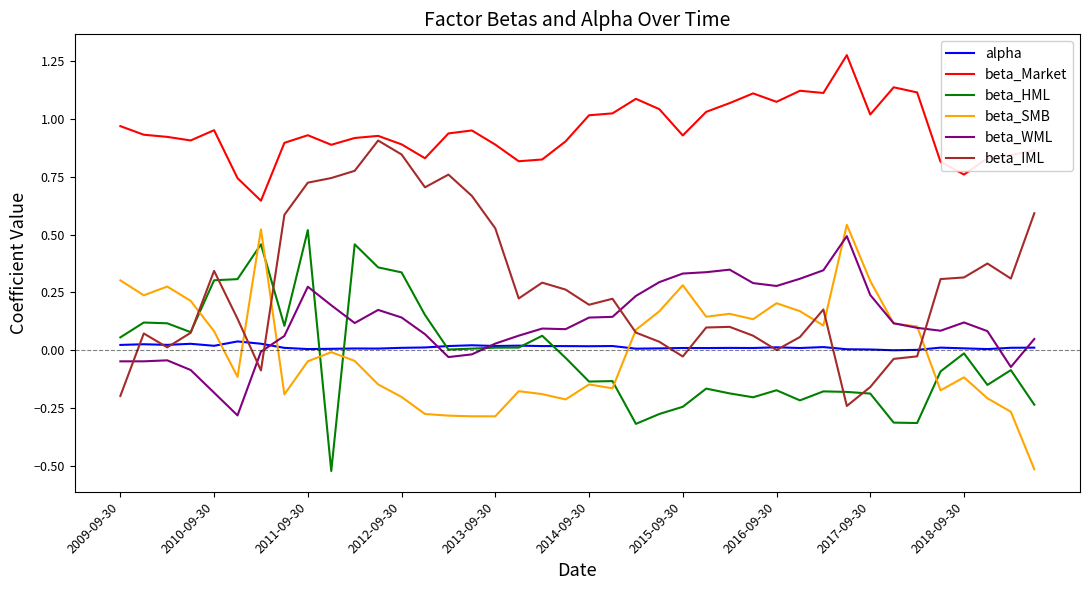

Which series has the largest total across all categories?

beta_Market